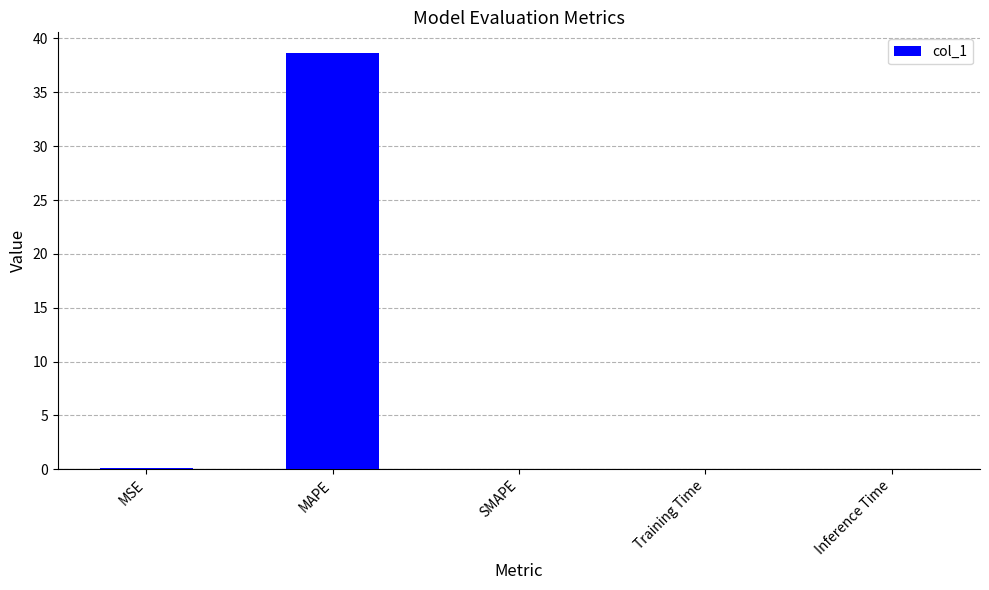

Count the number of data series in this chart.

1